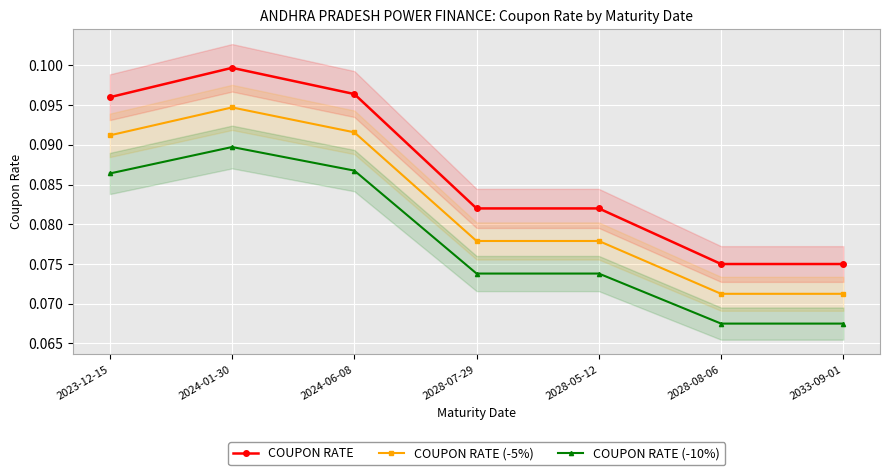

What is the label of the 2nd point from the left?

2024-01-30